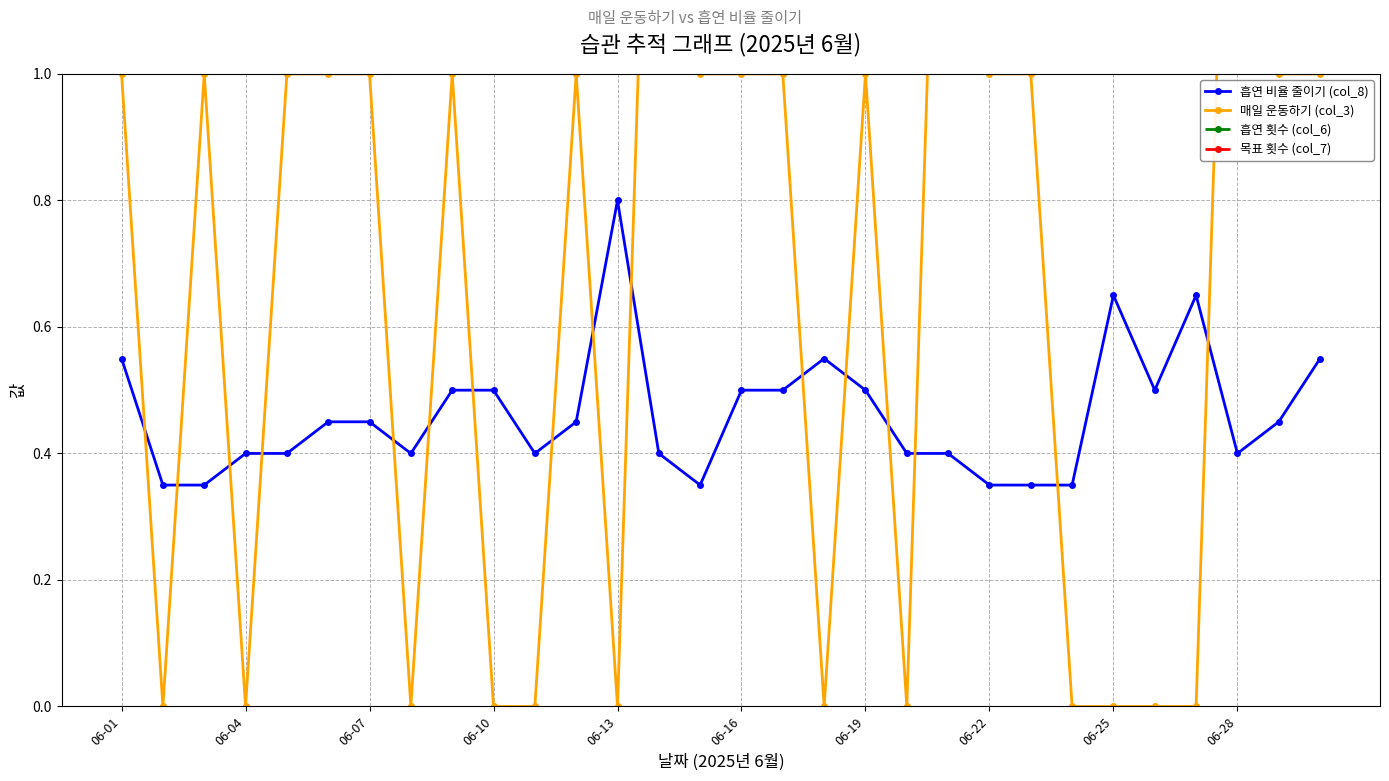

Is it true that 흡연 비율 줄이기 (col_8) equals 0.2 at 06-28?

False